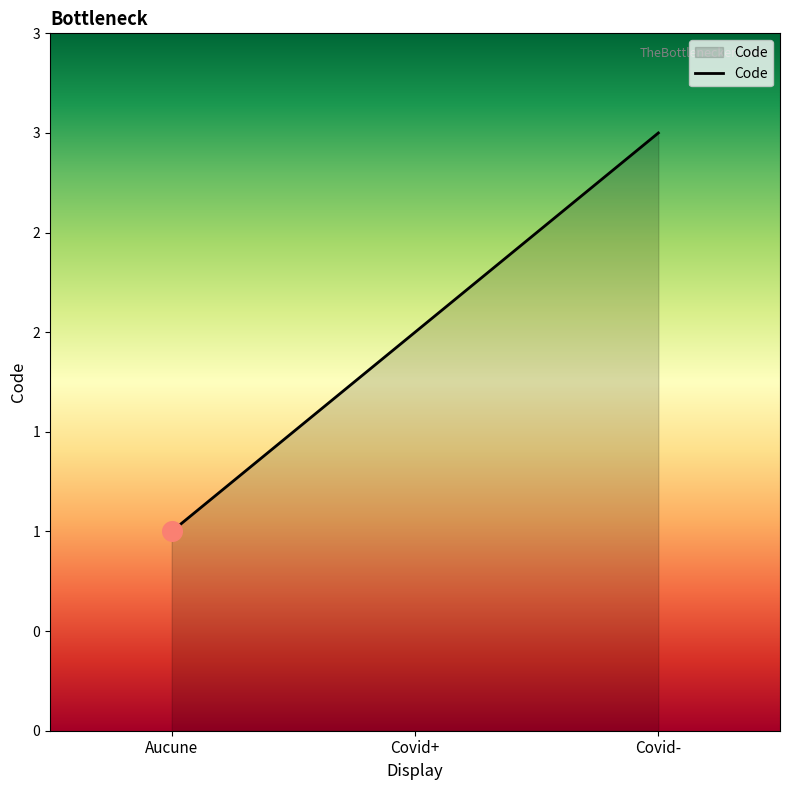

Is this an area chart (filled region under the line)?

Yes